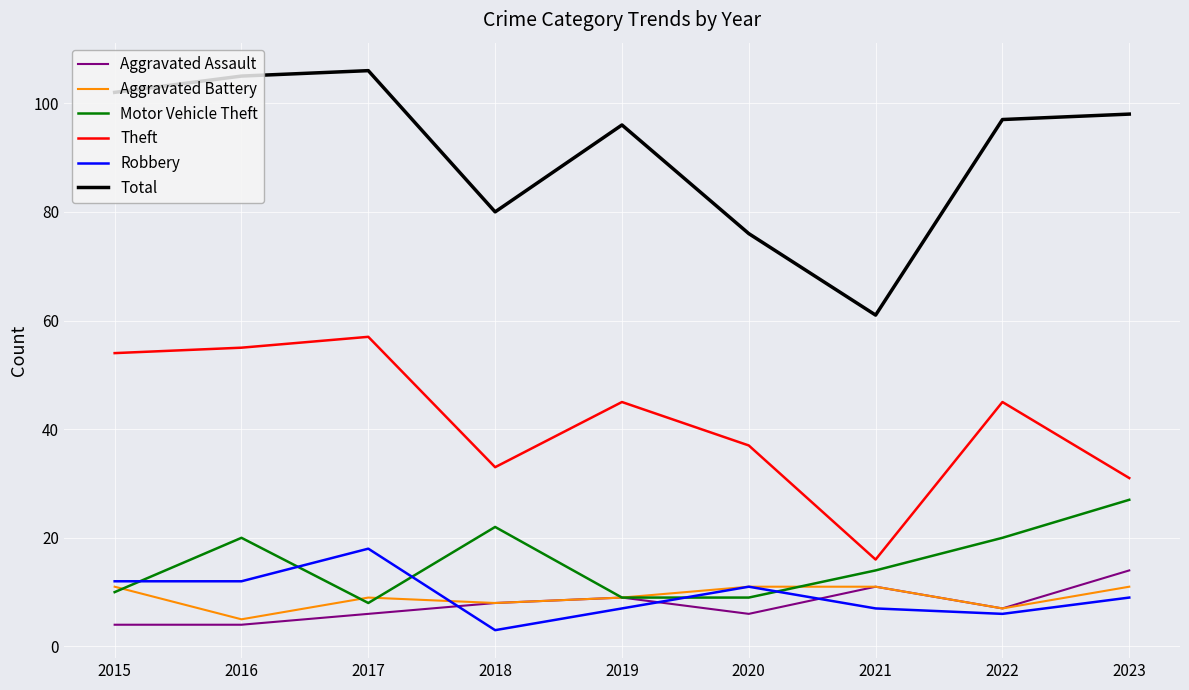

What is the difference between the second highest and second lowest values in the Aggravated Battery series?

4